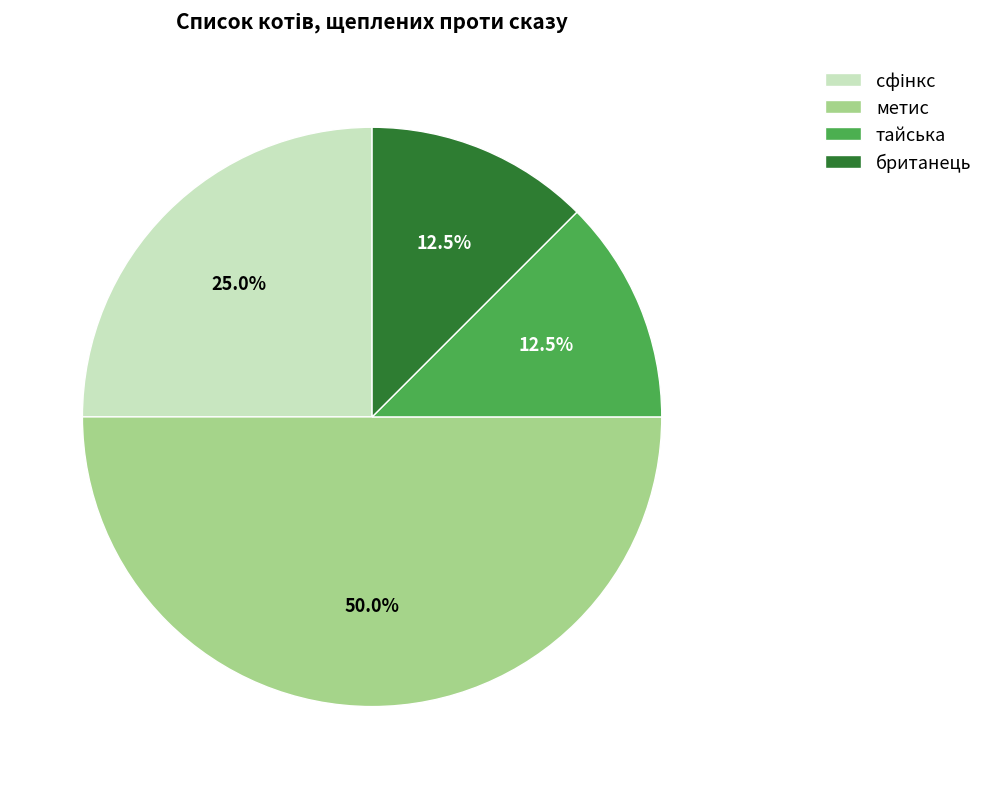

Which has a higher value, метис or британець?

метис